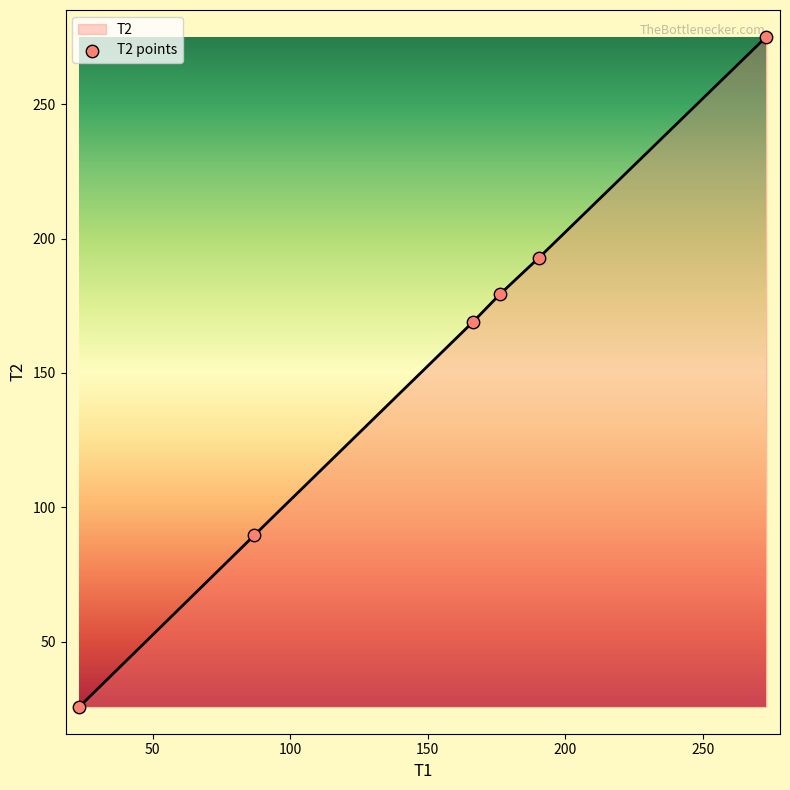

What is the change in value from 23.35 to 190.35?

+167.0